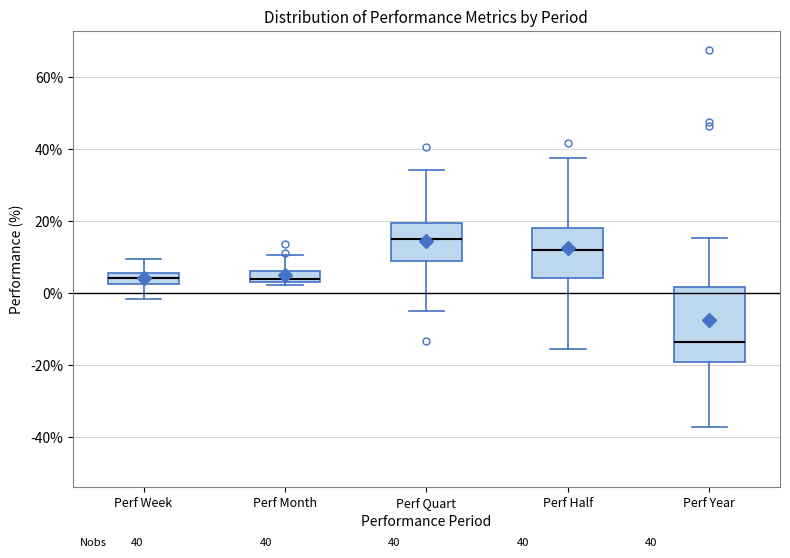

Comparing the boxes themselves (not the whiskers), which one is the tallest?

Perf Year